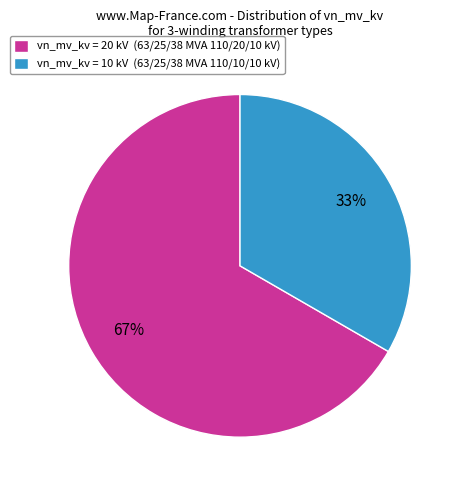

To the nearest percent, what percentage of the pie is vn_mv_kv = 10 kV (63/25/38 MVA 110/10/10 kV)?

33%